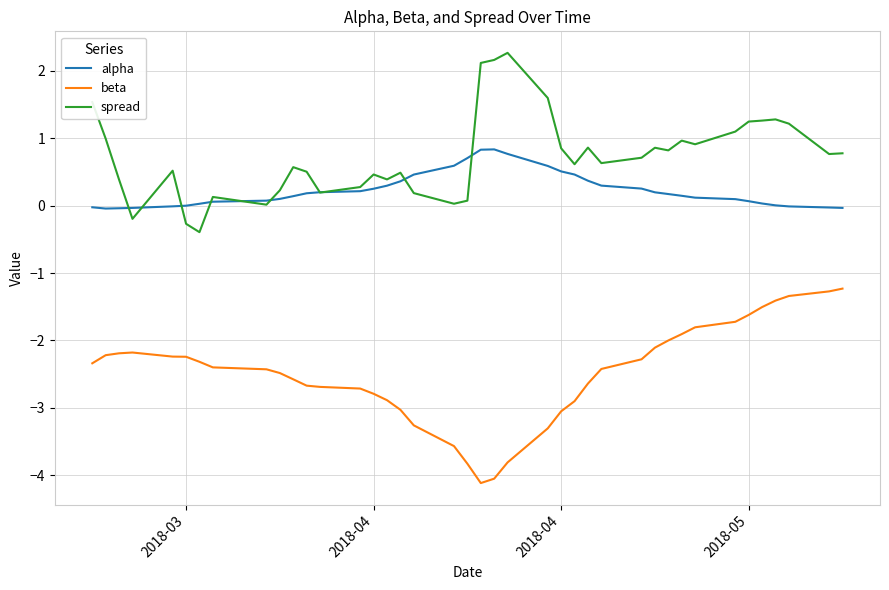

List the series in order of their peak value, lowest first.

beta, alpha, spread